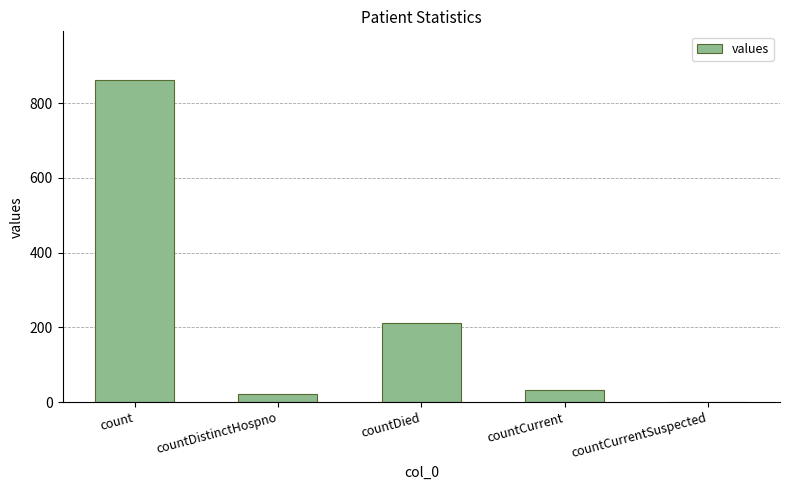

What is the difference between the values at countCurrentSuspected and countDied?

212